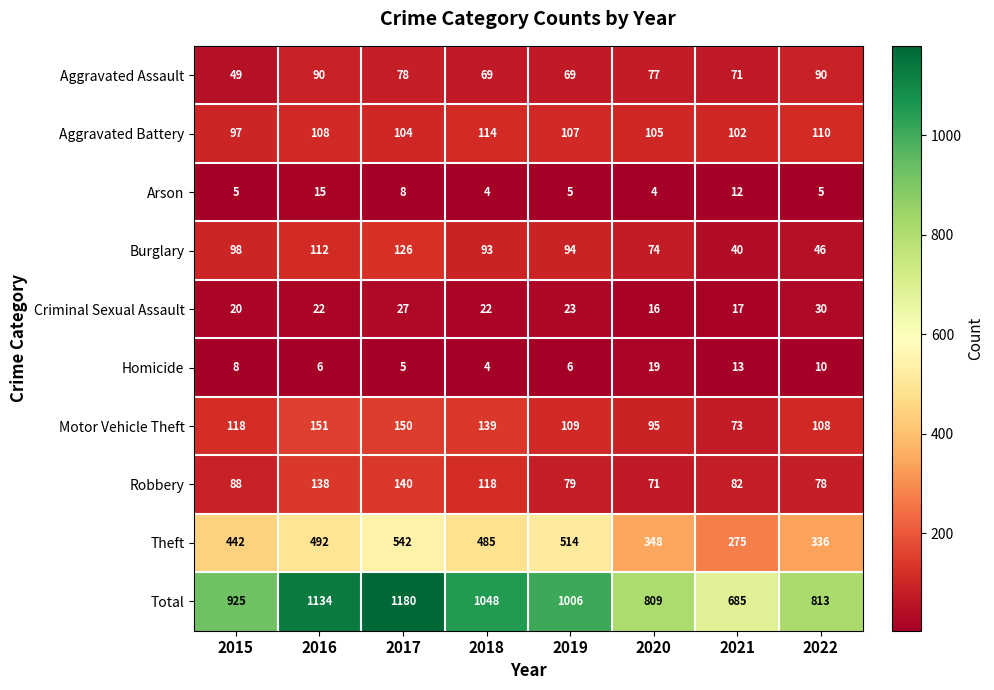

What is the greatest value displayed?

1180